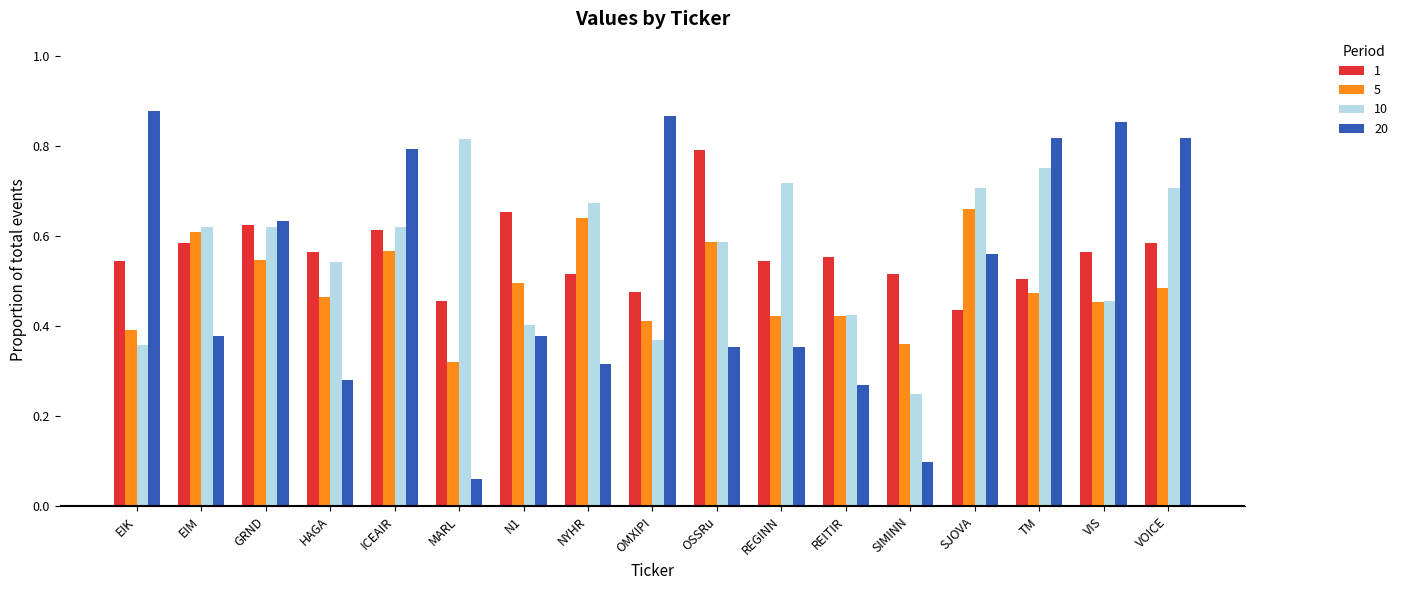

Which series changed the most between GRND and REGINN?

20